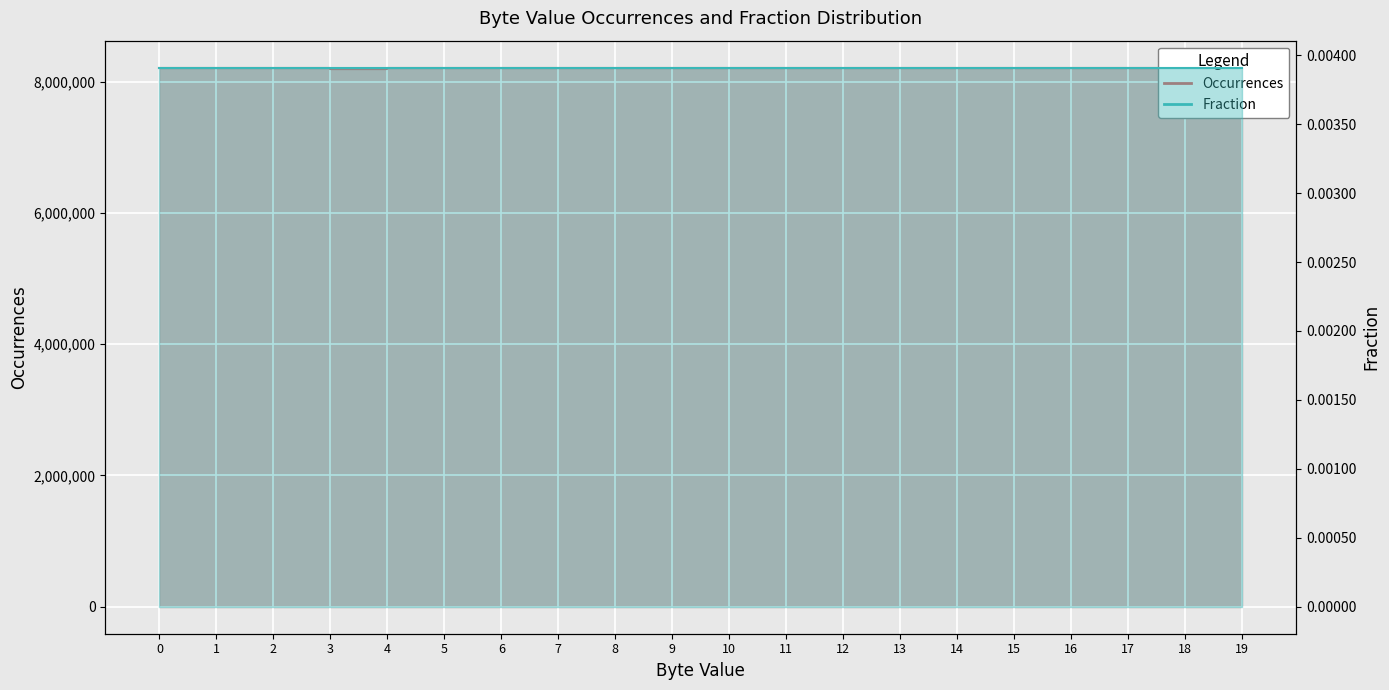

Read the Occurrences Line value at 4.

8204641.0